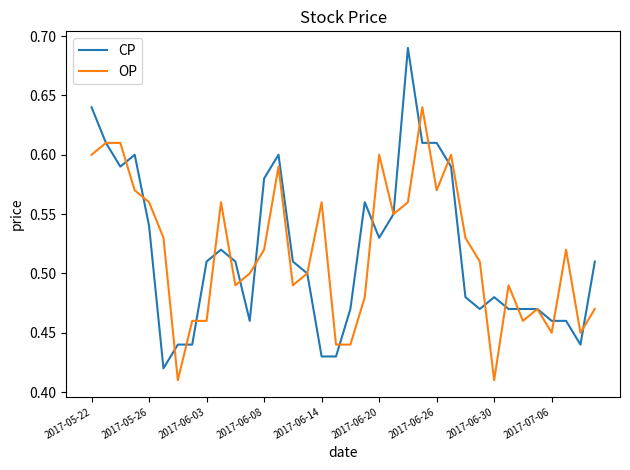

List the series in order of their peak value, highest first.

CP, OP